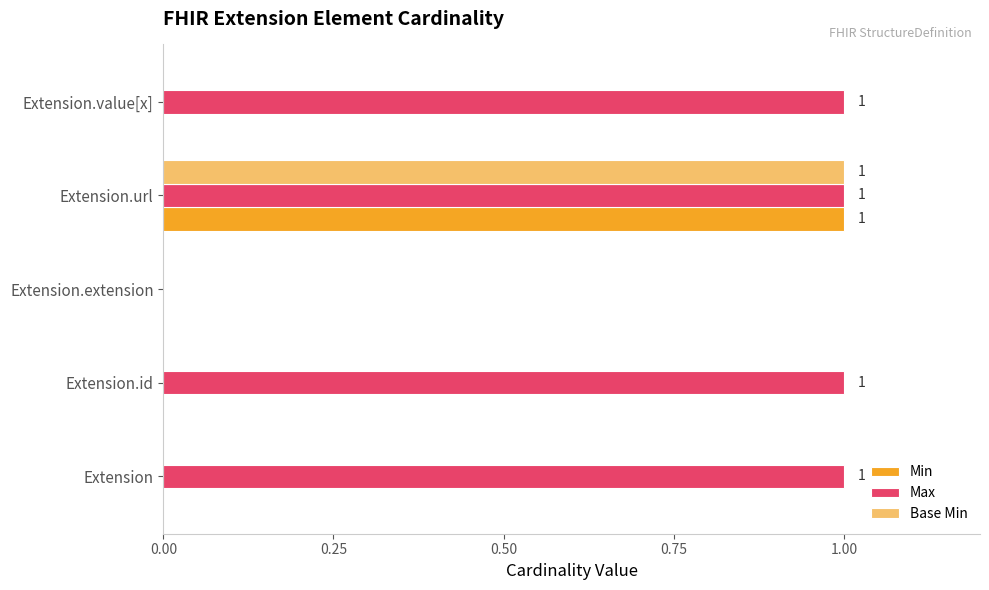

Which series changed the most between Extension.extension and Extension.value[x]?

Max